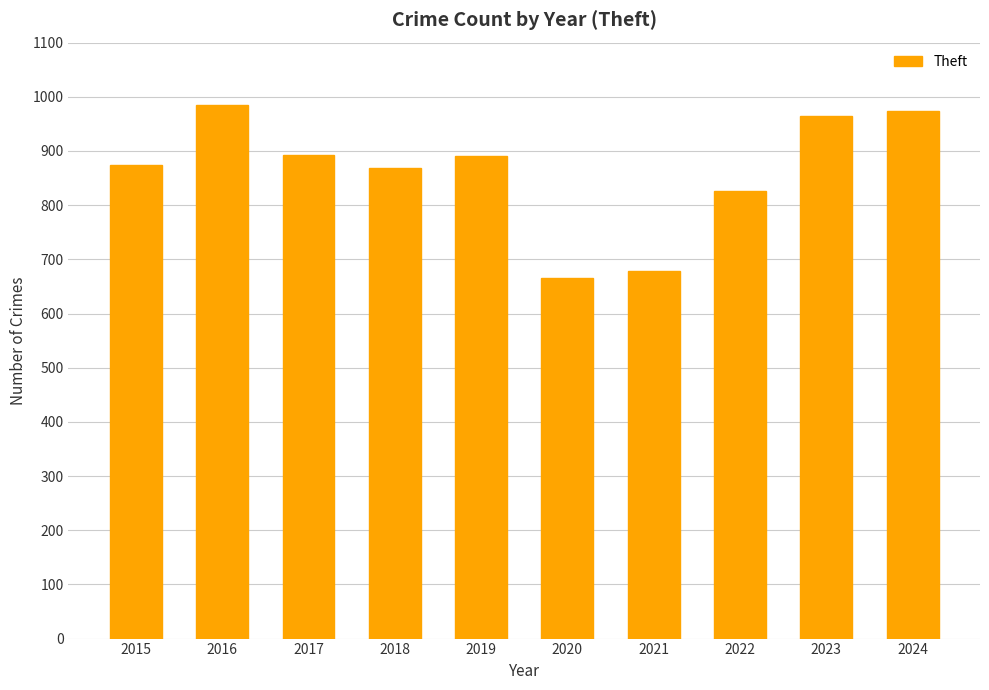

Read the value at 2018, to the nearest 5.

870